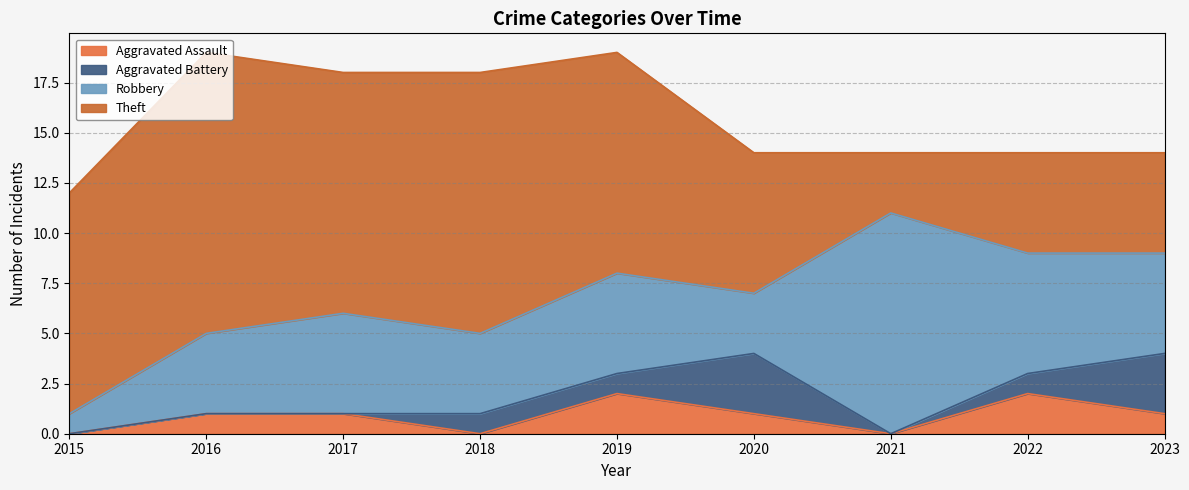

True or false: Theft and Aggravated Battery cross at least once.

False